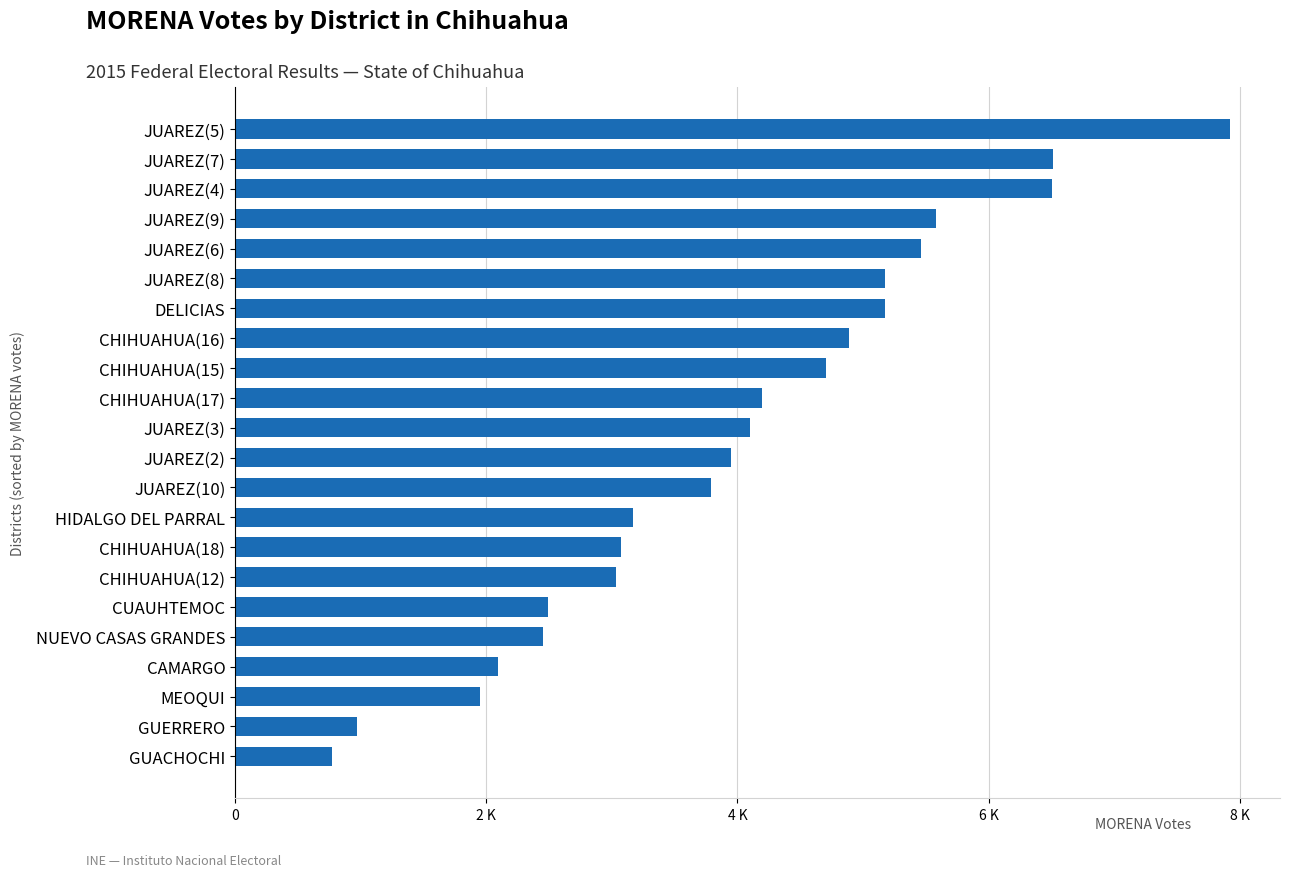

Does the chart contain any negative values?

No